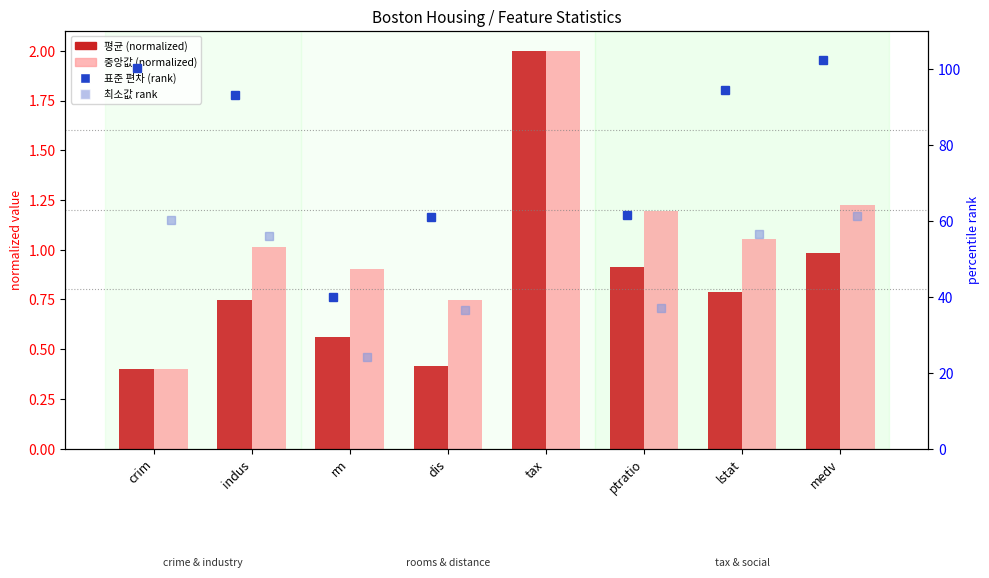

What is the average value of the 평균 (normalized) series?

0.9